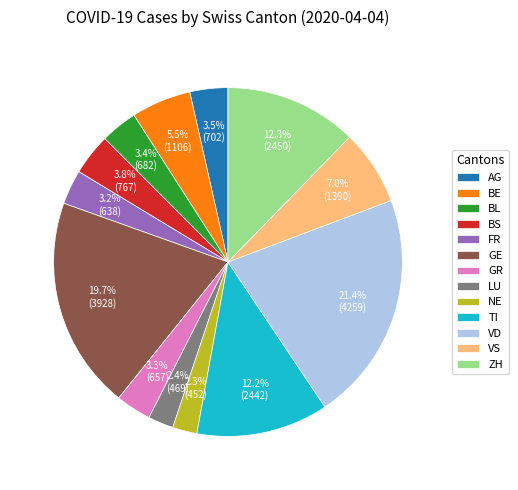

How many segments does this pie chart have?

13